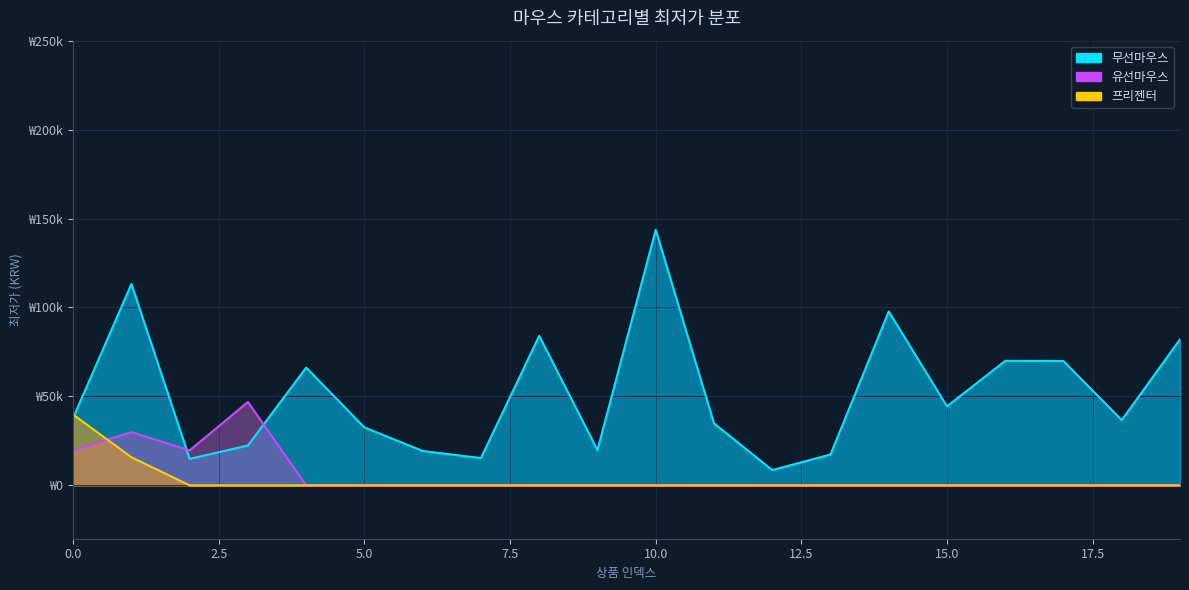

What is the approximate value of 유선마우스 at 1, to the nearest 50?

29900